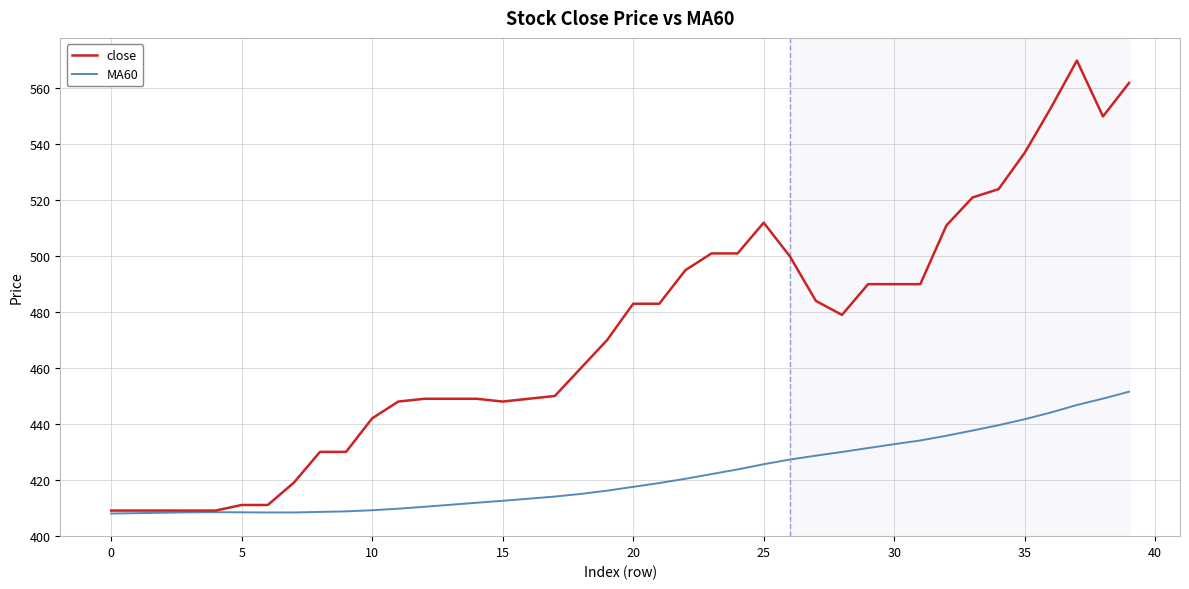

What are all the series names shown in the legend?

close, MA60